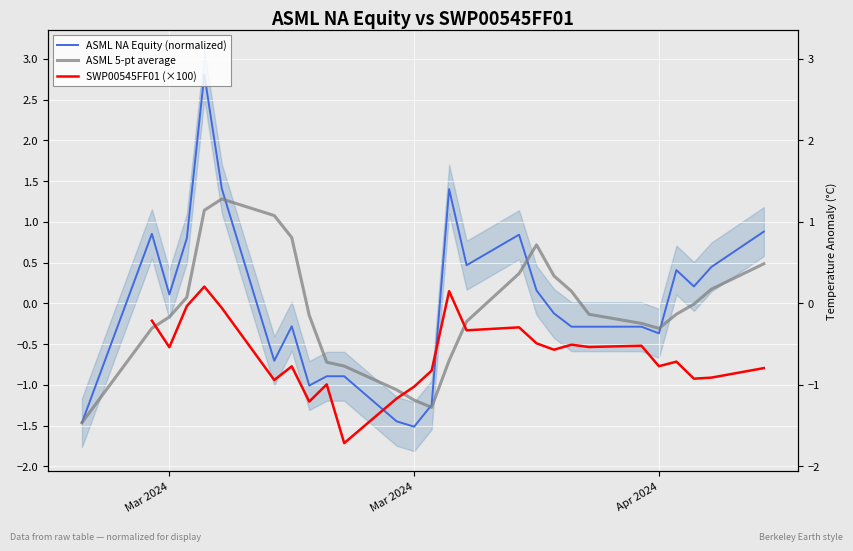

Reading left to right, extract all data points from this chart.

-1.5	0.9	0.1	0.8	2.8	1.4	-0.7	-0.3	-1.0	-0.9	-0.9	-1.4	-1.5	-1.2	1.4	0.5	0.8	0.2	-0.1	-0.3	-0.3	-0.3	-0.4	0.4	0.2	0.4	0.9